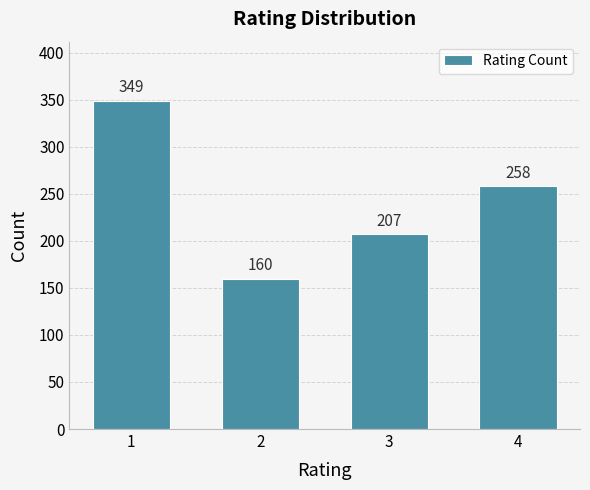

Reading left to right, extract all data points from this chart.

349	160	207	258